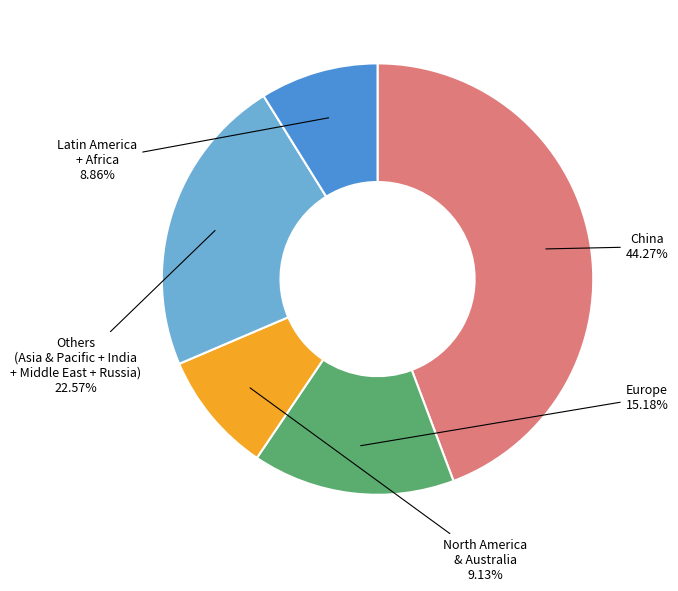

Is there a majority slice in this chart?

No